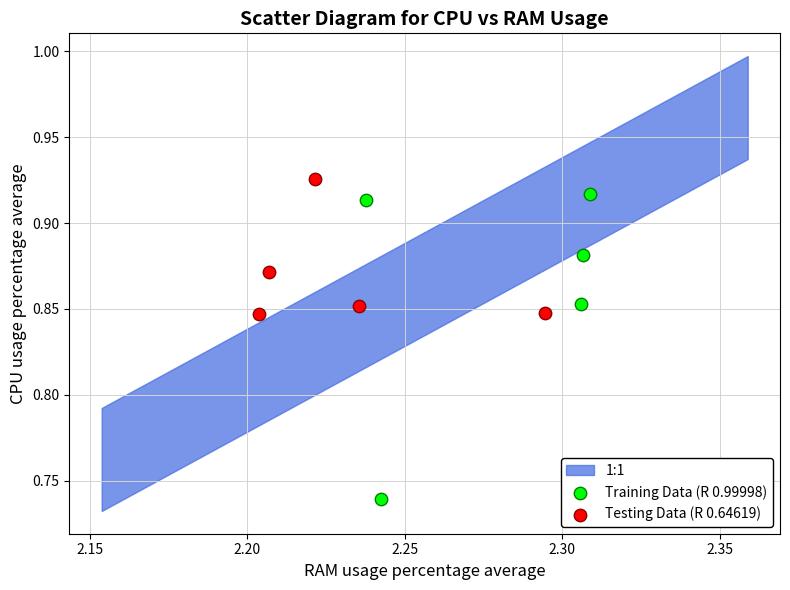

Which series contains the lowest Y value?

Training Data (R 0.99998)